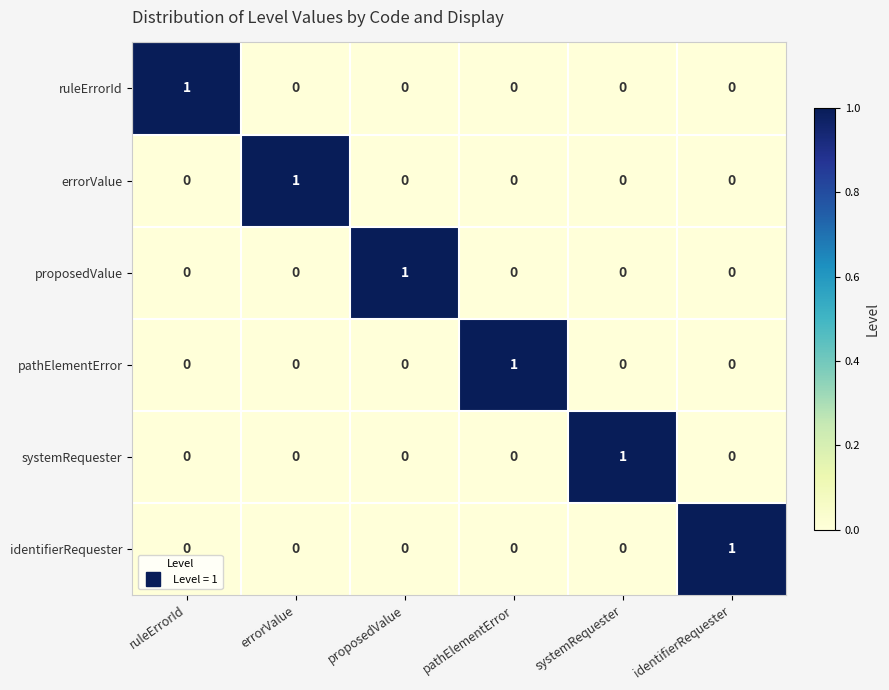

What is the spread (max minus min) of values at systemRequester?

1